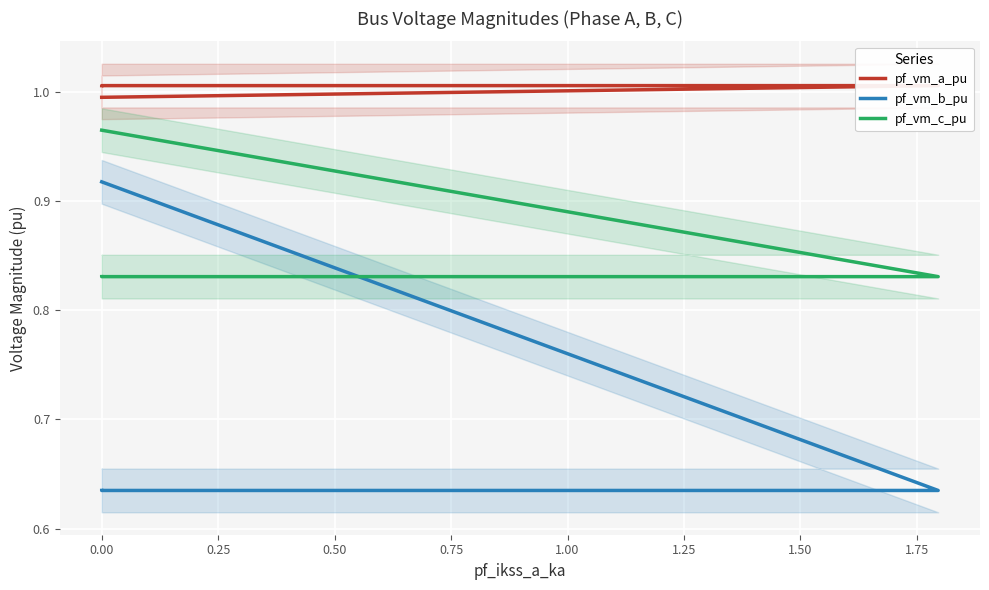

True or false: pf_vm_c_pu and pf_vm_a_pu intersect in this chart.

False